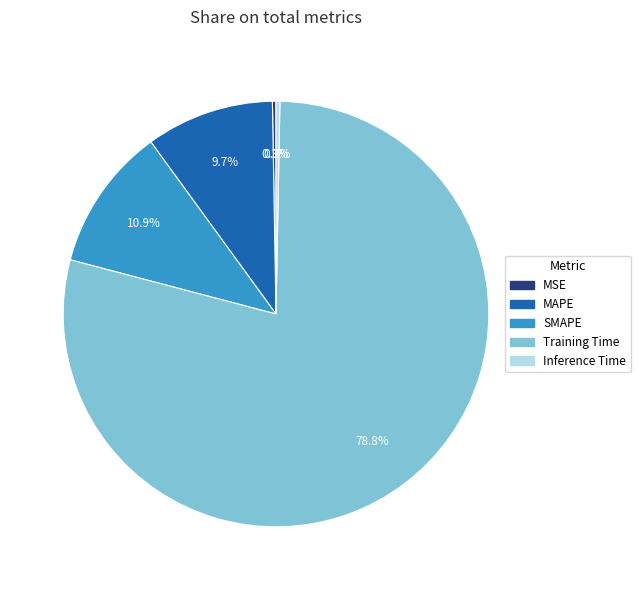

Combined, do Inference Time and SMAPE account for over 50%?

No